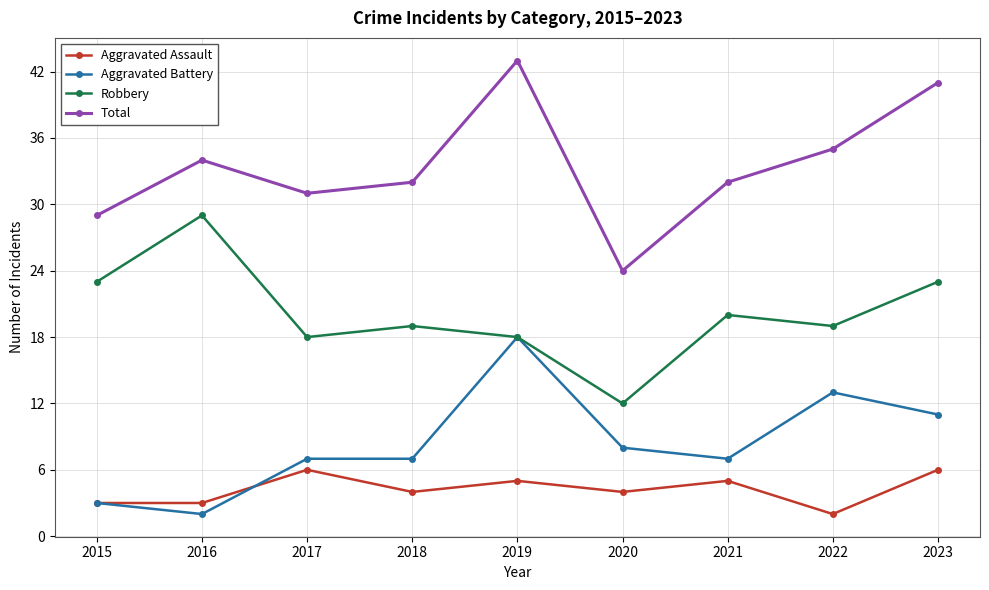

Where does the Aggravated Assault series first go above 4?

2017